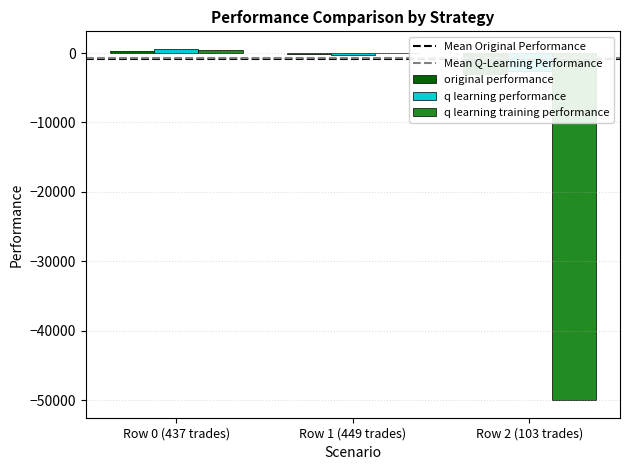

What is the label of the 3rd bar from the right?

Row 0 (437 trades)